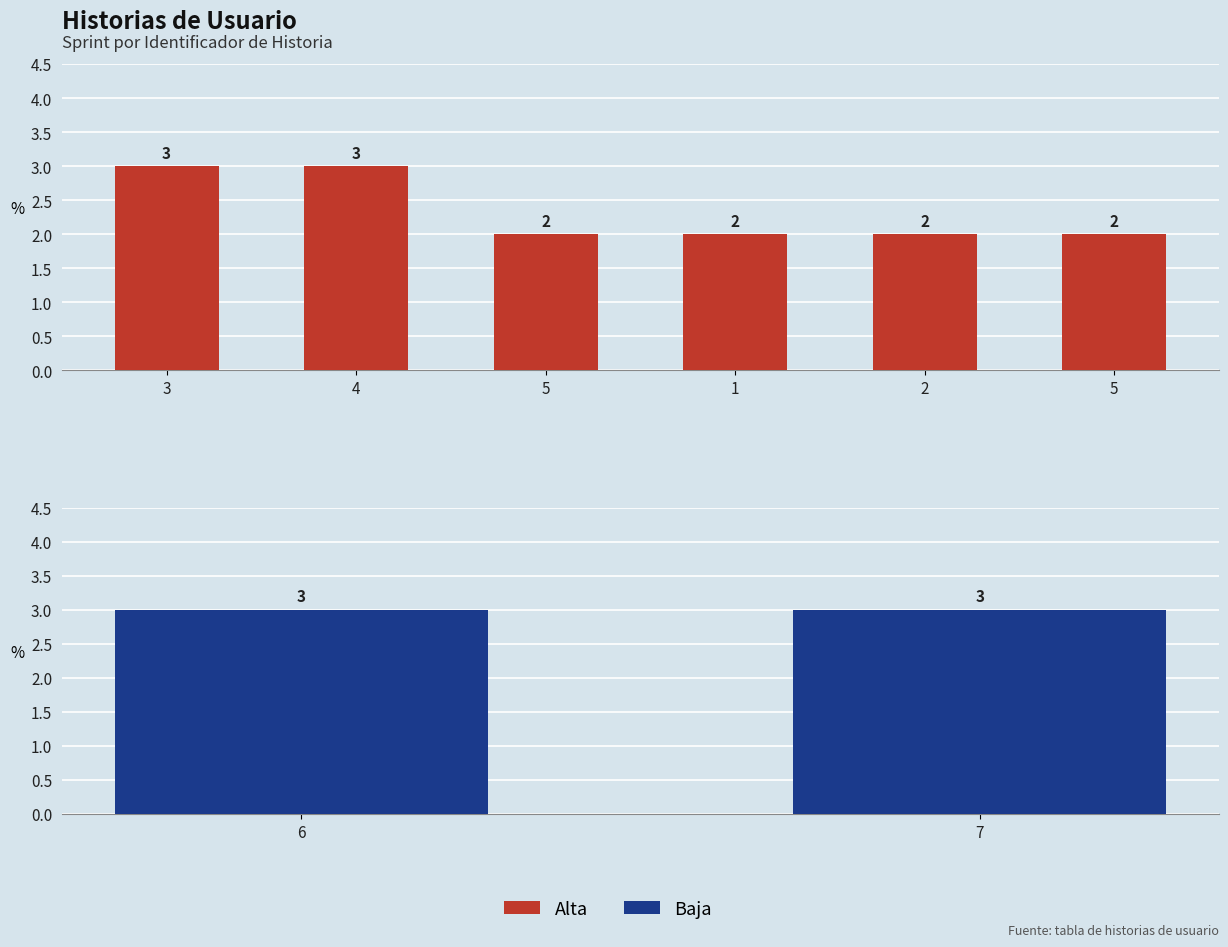

How many bars are there in total?

8